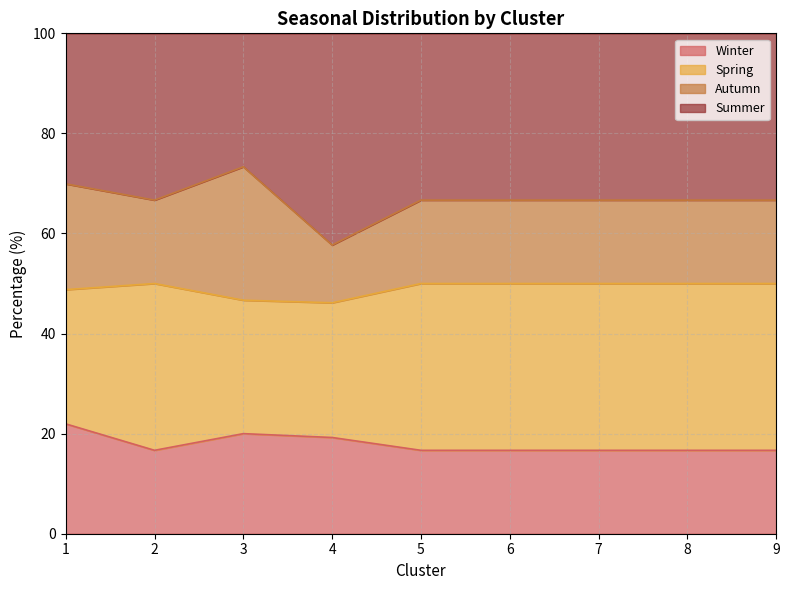

What is the sum of all Winter values?

161.2